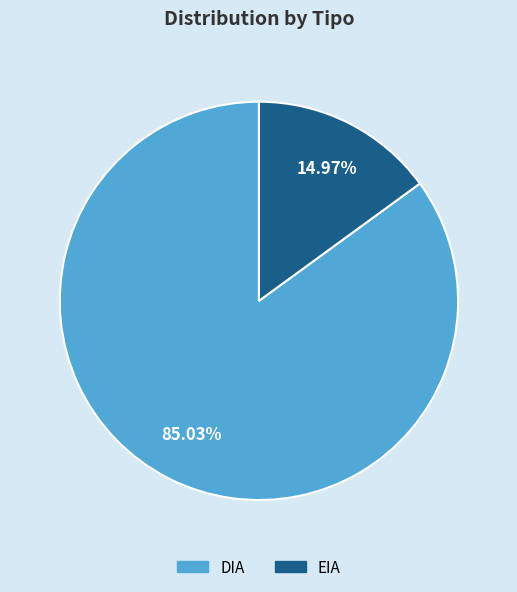

Is there any slice that represents more than half of the pie?

Yes